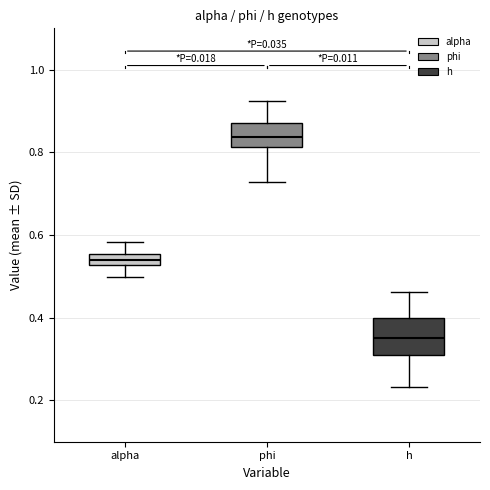

Where is the upper edge of the box for h on the y-axis? The values are not printed on the chart, so give them approximately, as read against the axis.

0.40